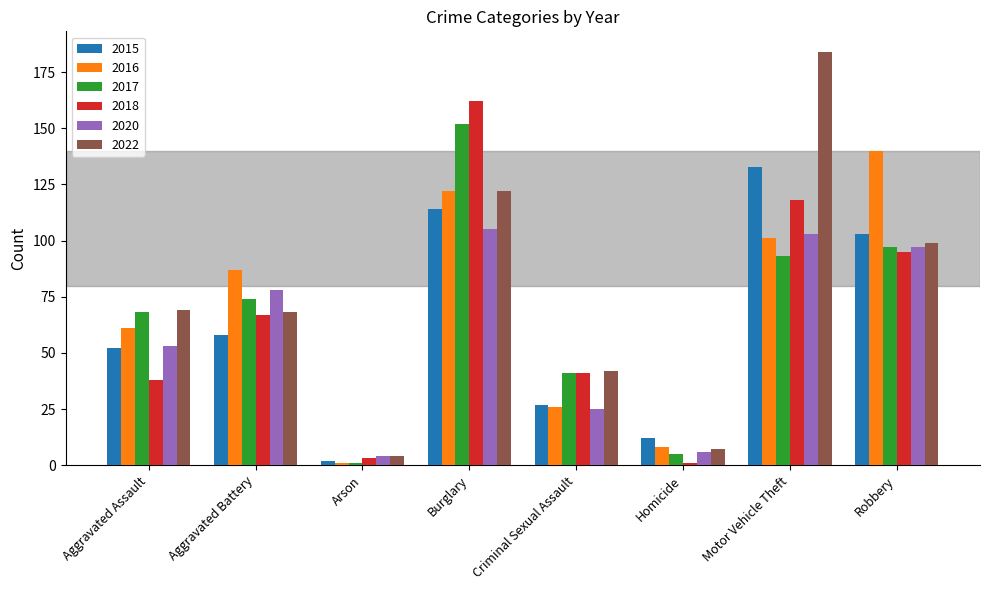

Reading right to left, what are all the values shown in this chart?

2015: 103	133	12	27	114	2	58	52
2016: 140	101	8	26	122	1	87	61
2017: 97	93	5	41	152	1	74	68
2018: 95	118	1	41	162	3	67	38
2020: 97	103	6	25	105	4	78	53
2022: 99	184	7	42	122	4	68	69